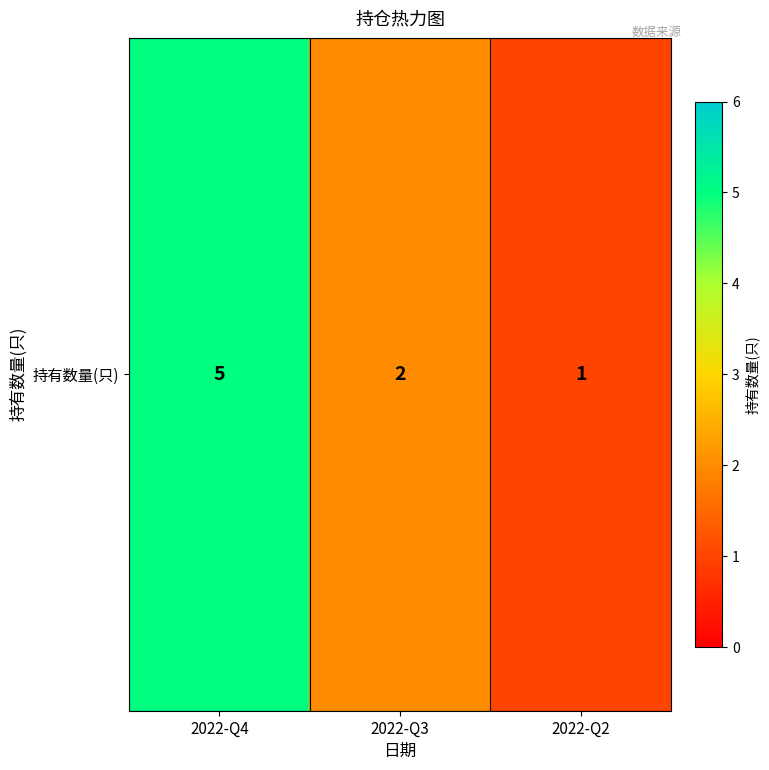

At which category does the chart reach its peak across all series?

2022-Q4